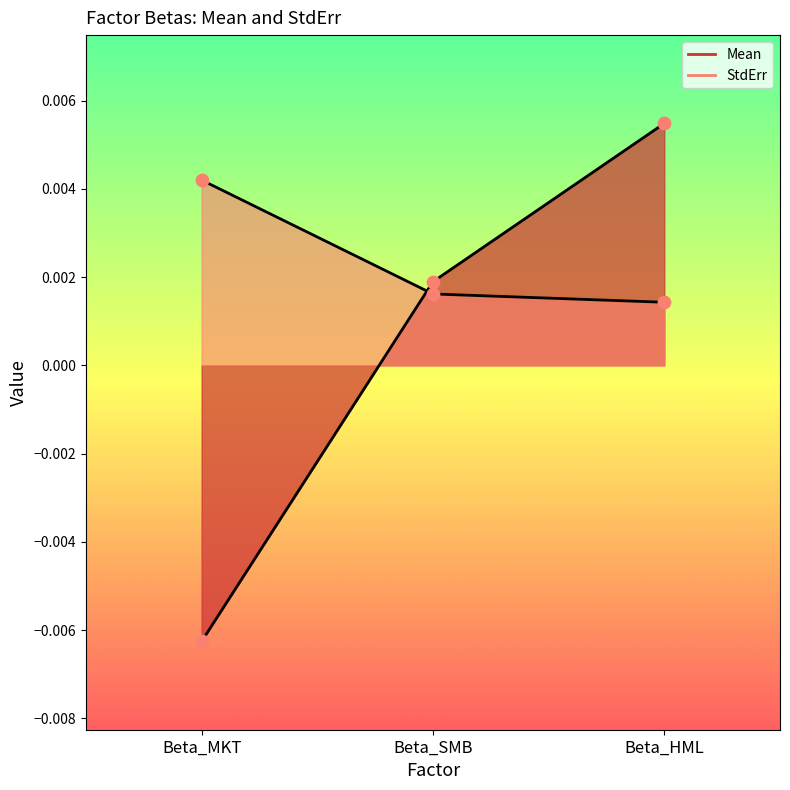

Is the value of Mean at Beta_MKT greater than the value of StdErr at Beta_SMB?

No